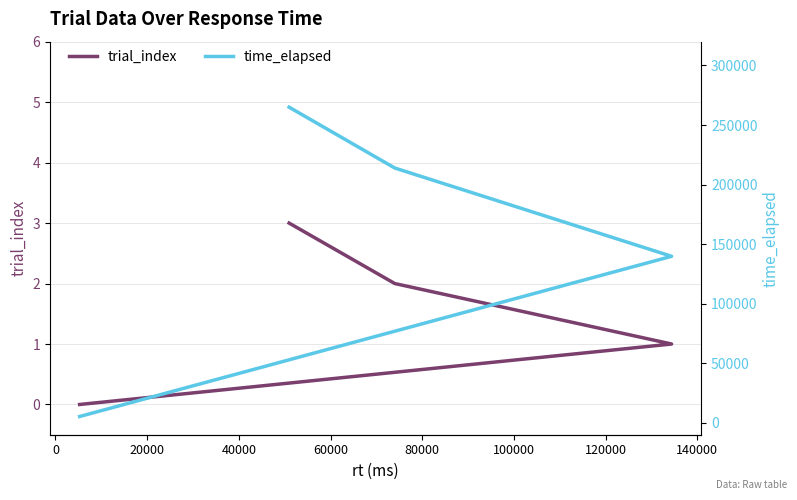

Reading left to right, extract all data points from this chart.

trial_index: 0	1	2	3
time_elapsed: 5288	139792	213911	264983